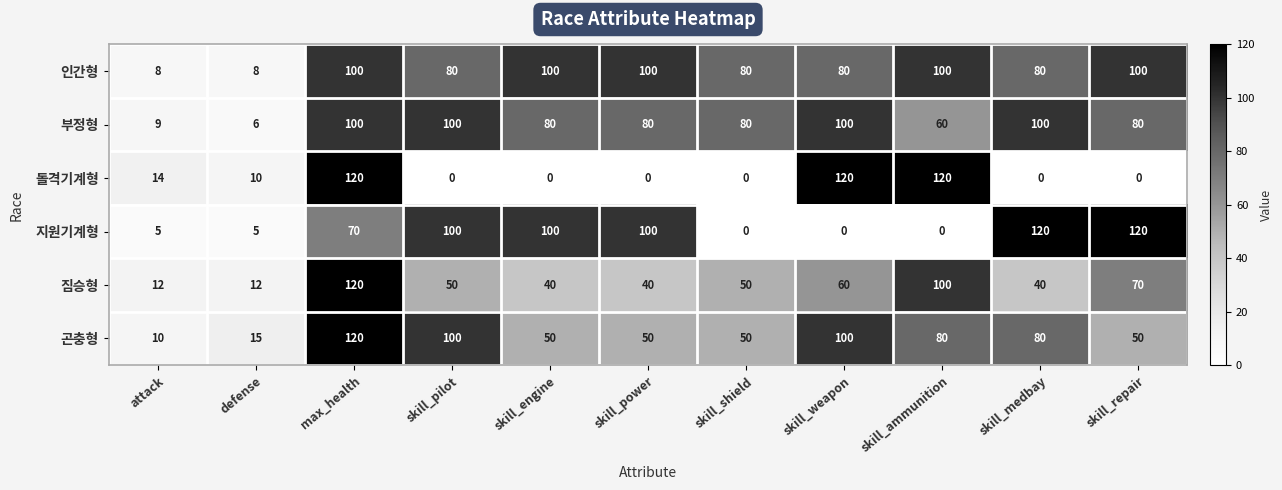

Is it true that 곤충형 equals 100 at skill_pilot?

True